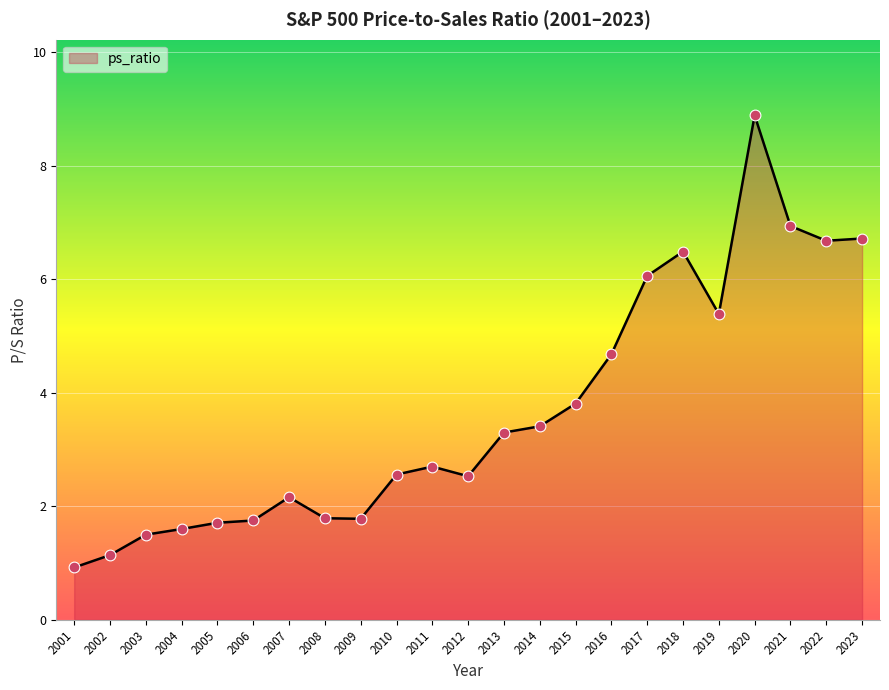

What is the ratio of the value at 2013 to the value at 2014?

1.0